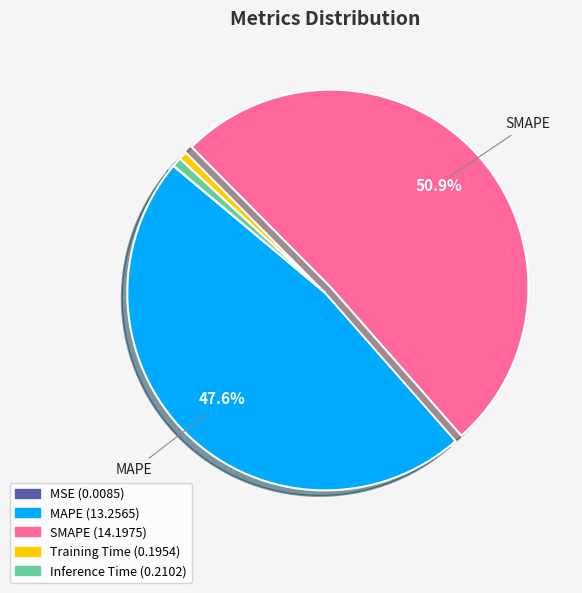

Which slice represents more than half of the pie?

SMAPE